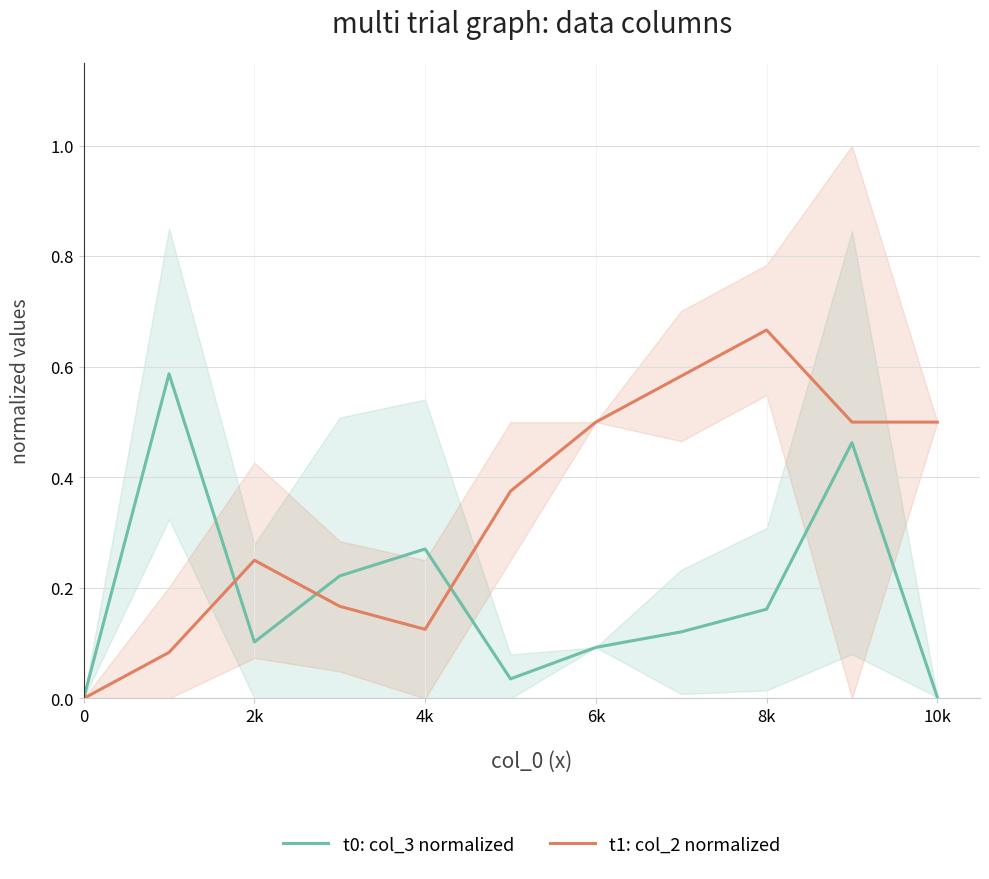

Is it true that t0: col_3 normalized equals 0.5 at 4k?

False